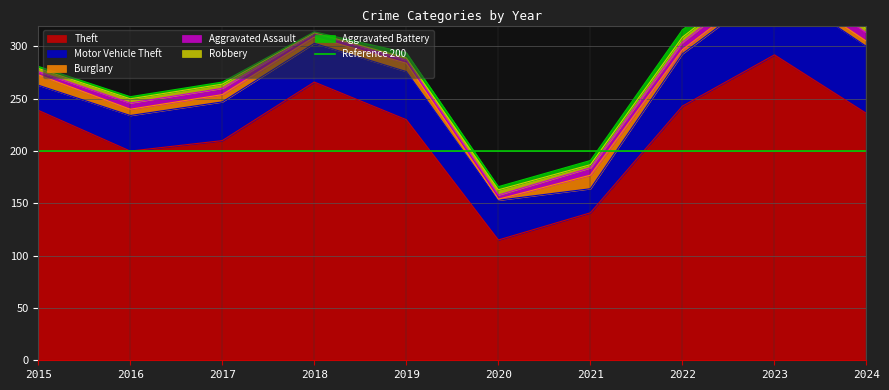

How many intersections are there between Robbery and Aggravated Battery?

3